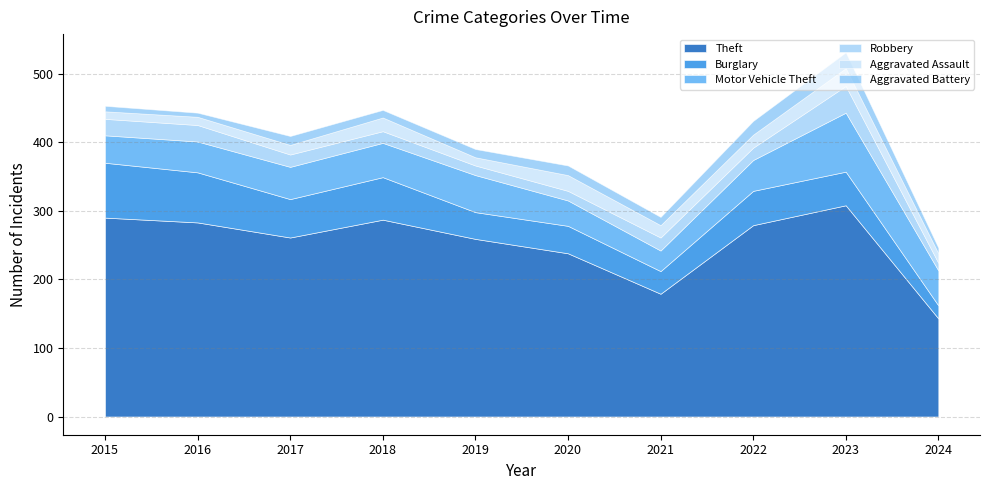

Reading left to right, transcribe all the data shown in this chart.

Theft: 2015=290	2016=283	2017=261	2018=287	2019=259	2020=238	2021=179	2022=279	2023=308	2024=143
Burglary: 2015=80	2016=73	2017=56	2018=62	2019=39	2020=40	2021=33	2022=50	2023=49	2024=19
Motor Vehicle Theft: 2015=40	2016=45	2017=47	2018=50	2019=54	2020=37	2021=30	2022=45	2023=86	2024=51
Robbery: 2015=24	2016=24	2017=18	2018=17	2019=14	2020=14	2021=19	2022=18	2023=39	2024=11
Aggravated Assault: 2015=11	2016=12	2017=14	2018=20	2019=12	2020=23	2021=18	2022=19	2023=26	2024=14
Aggravated Battery: 2015=8	2016=6	2017=13	2018=11	2019=12	2020=14	2021=12	2022=20	2023=23	2024=8